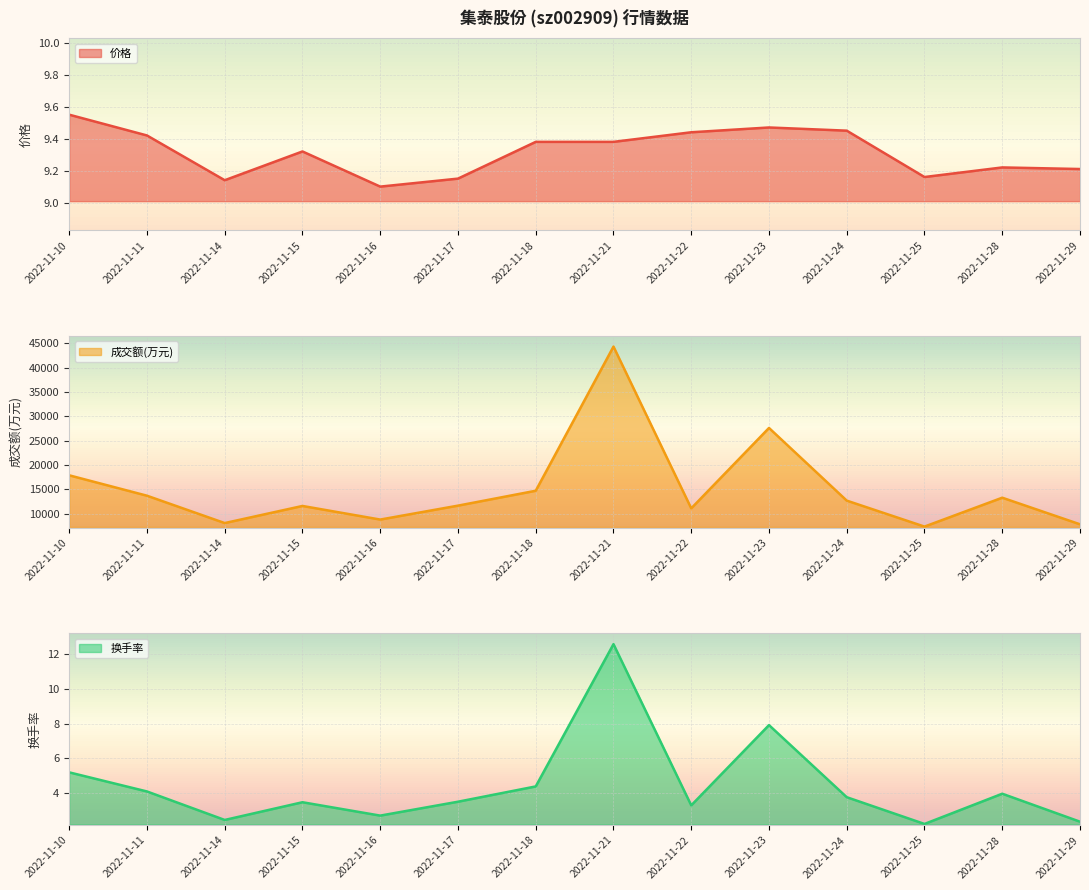

True or false: 换手率 has a value of 2.2 at 2022-11-23.

False